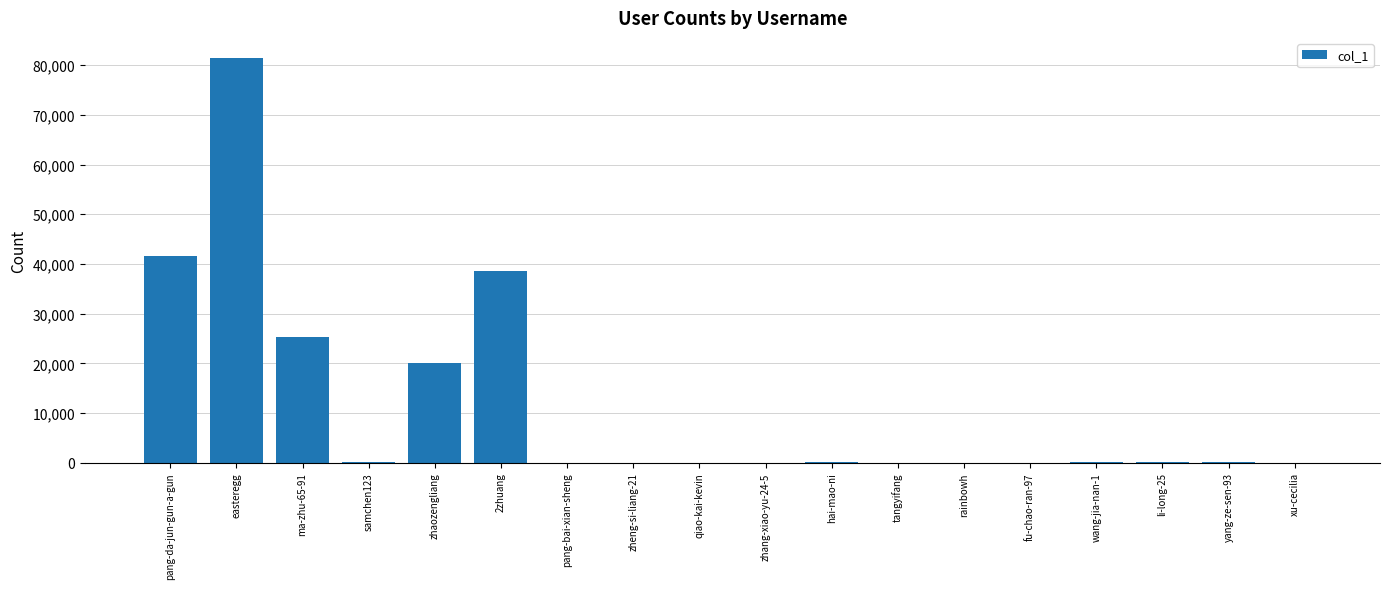

What is the change in value from zhaozengliang to pang-bai-xian-sheng?

-20134